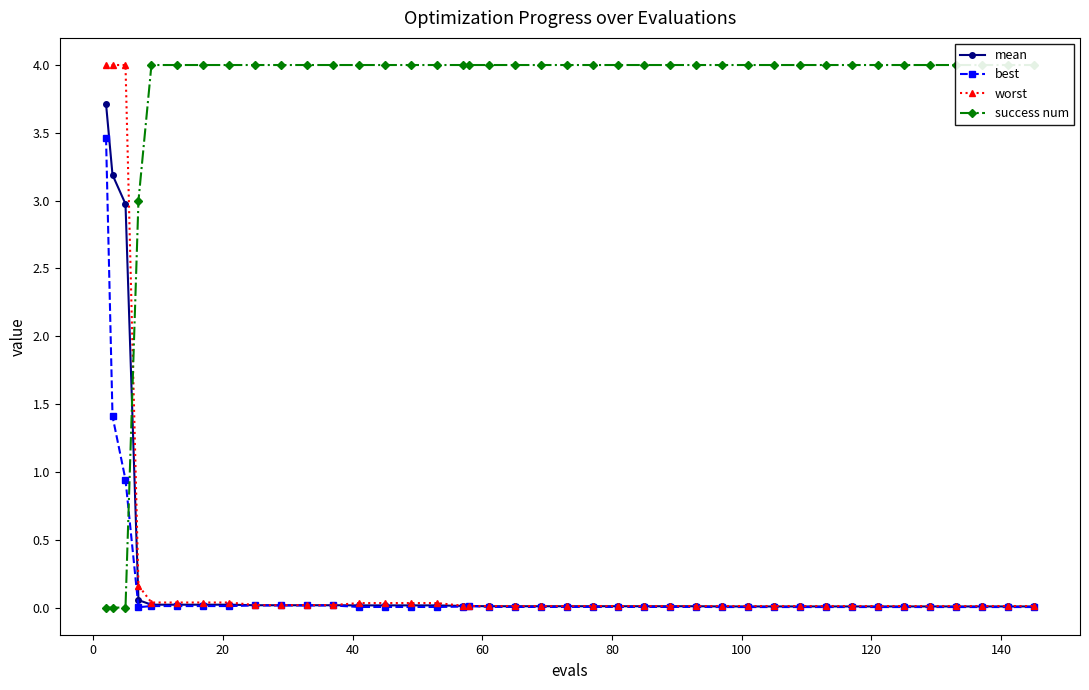

True or false: worst and success num cross at least once.

True